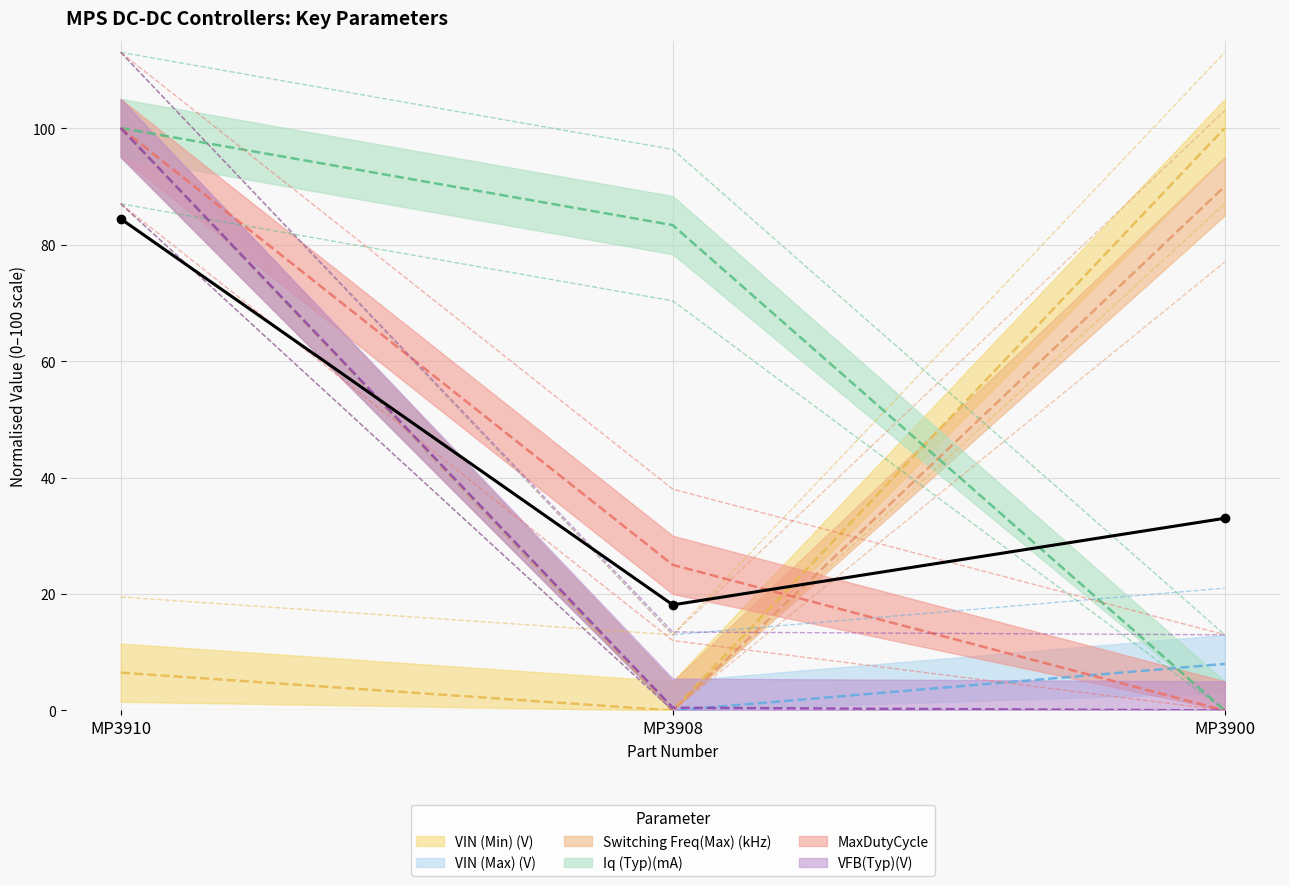

Where is VFB(Typ)(V) nearest to the value 50?

MP3908